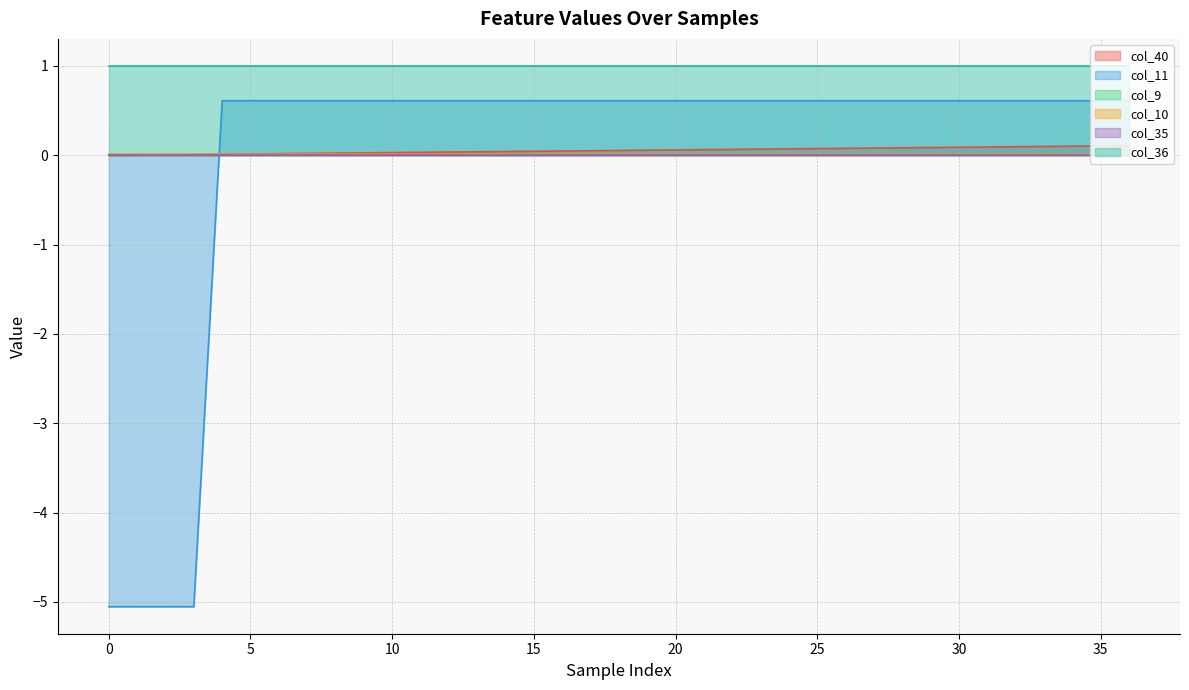

Read the col_40 value at 20.

0.1